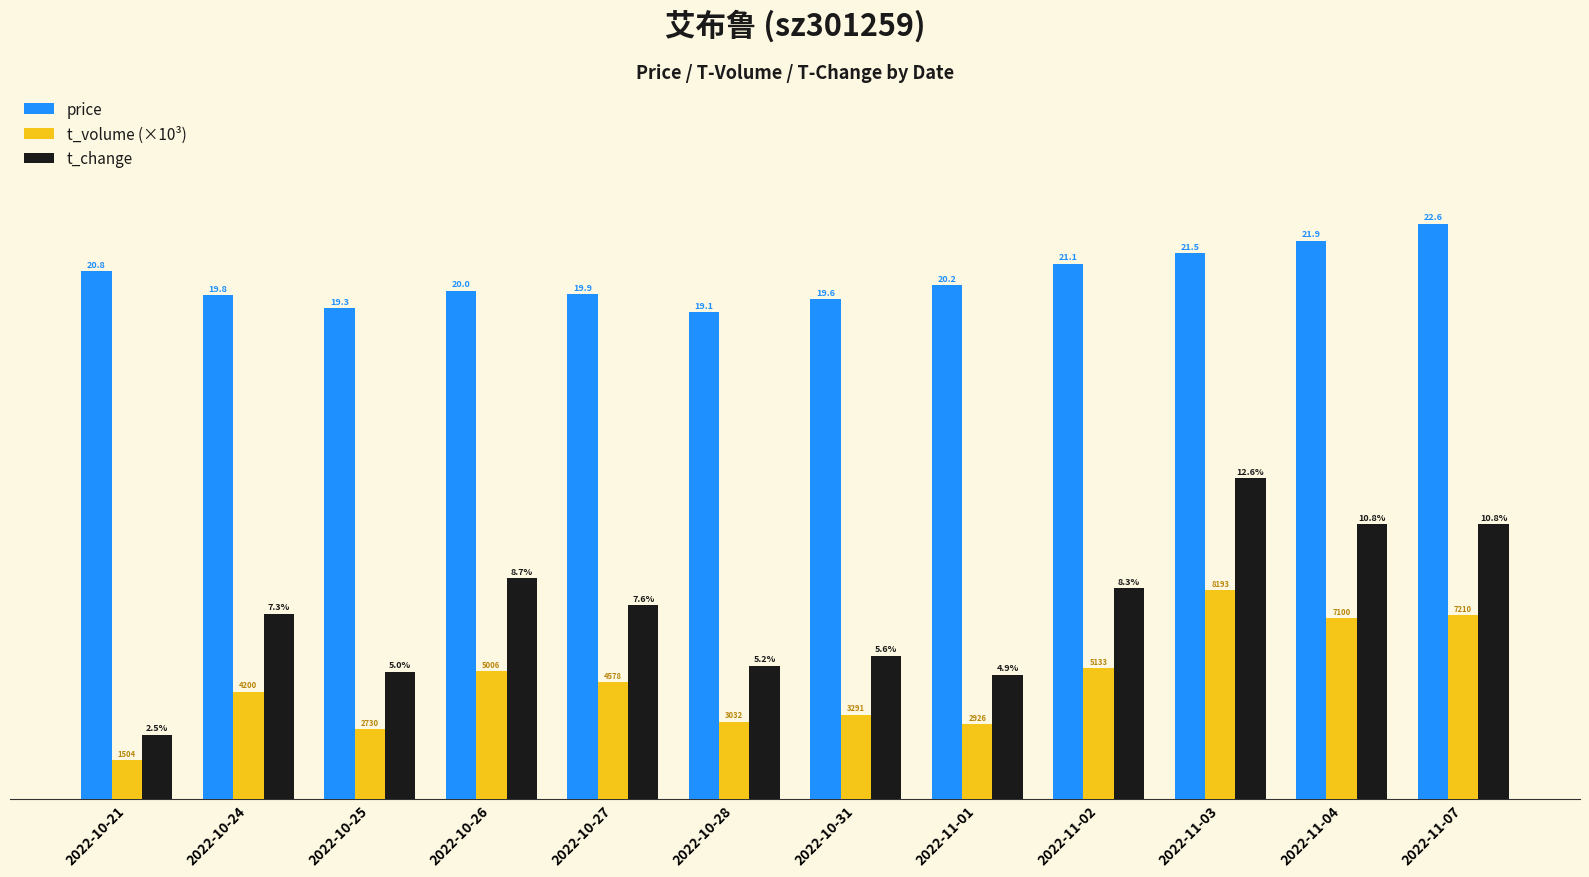

Which series has the widest spread of values?

t_change